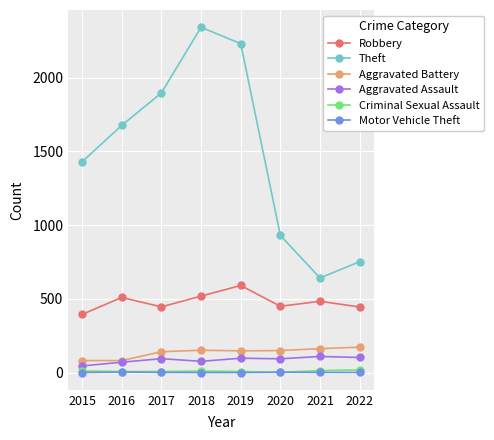

Is the value of Criminal Sexual Assault at 2021 greater than the value of Aggravated Assault at 2020?

No